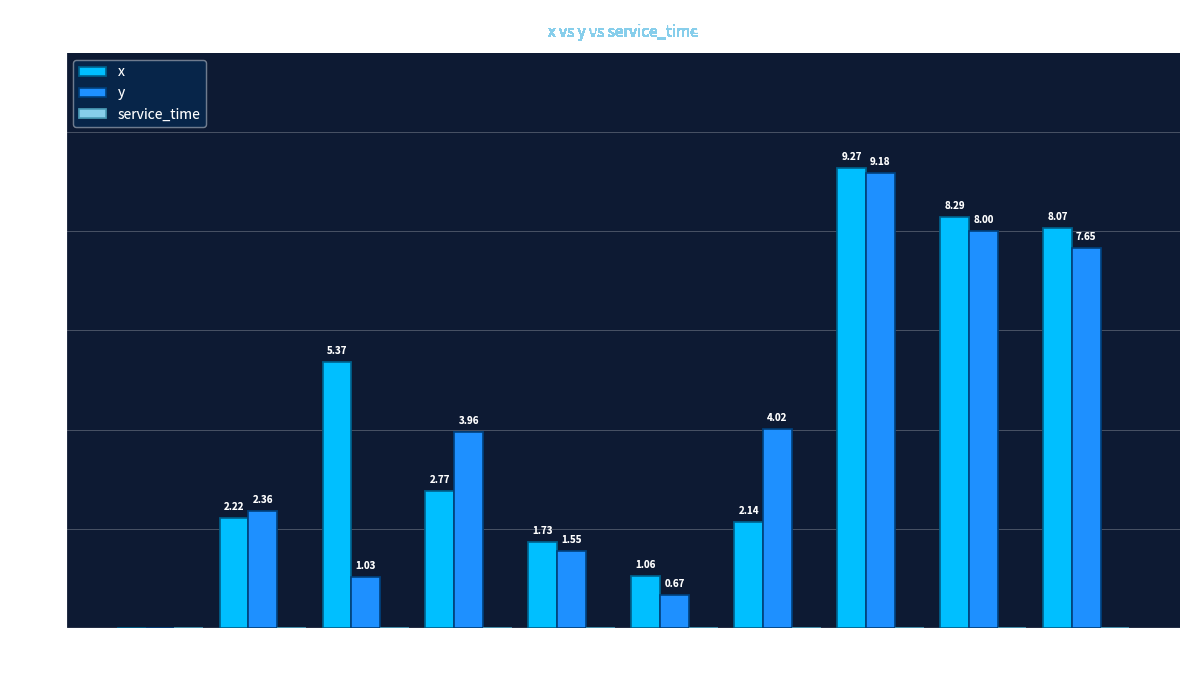

Are the bars grouped side by side (vs. stacked)?

Yes